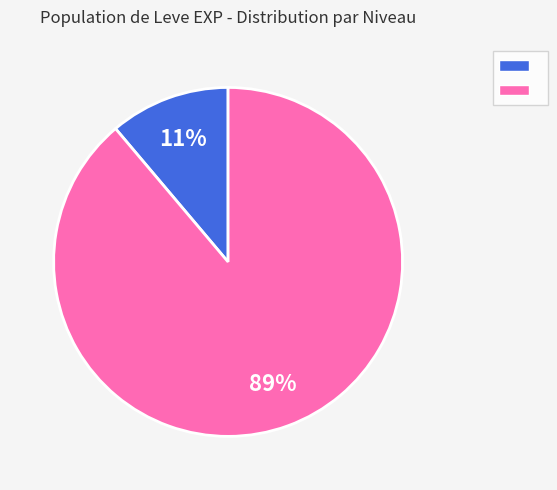

Does any single category account for the majority?

Yes